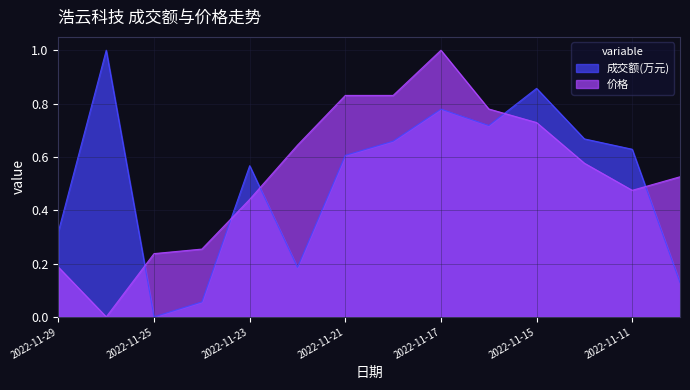

Rank the series by their maximum value, from lowest to highest.

成交额(万元), 价格